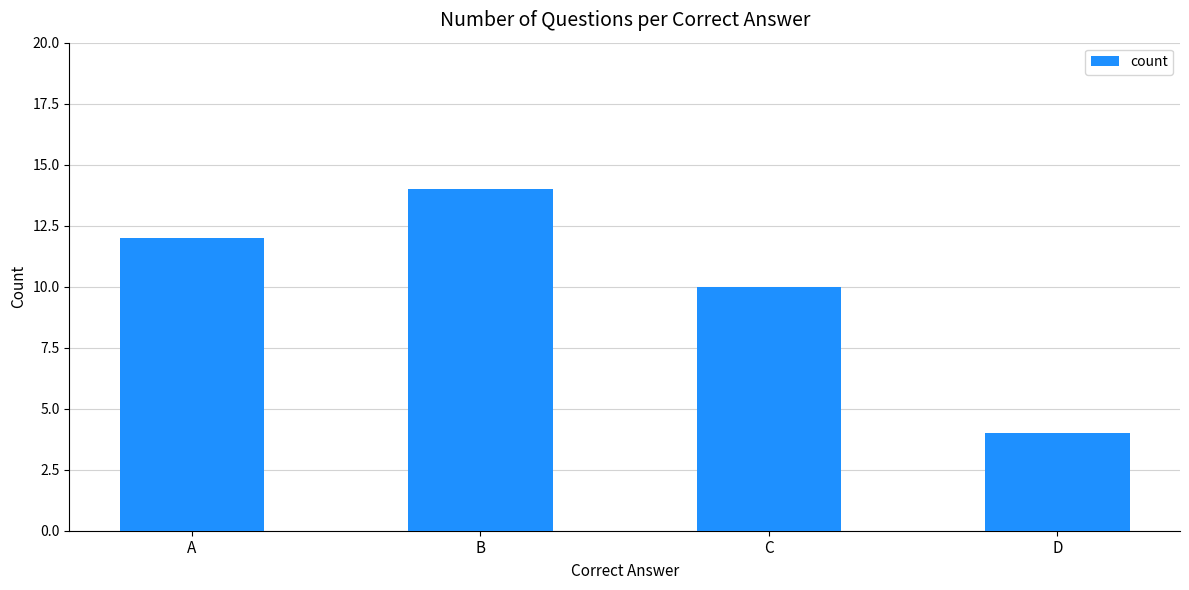

What is the ratio of the value at A to the value at C?

1.2